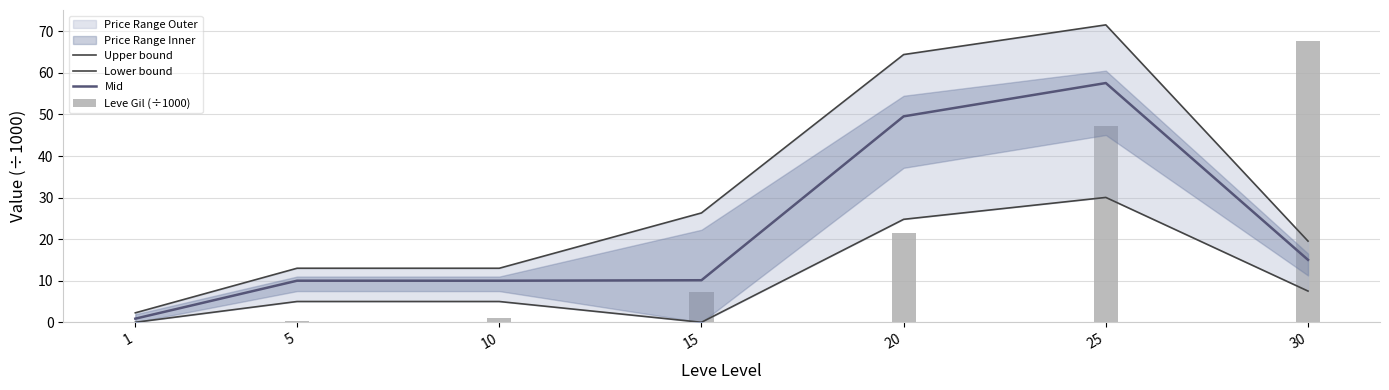

Reading right to left, extract all data points from this chart.

Upper bound: 19.5	71.5	64.4	26.3	13.0	13.0	2.3
Lower bound: 7.5	30.0	24.8	0.0	5.0	5.0	0.0
Mid: 15.0	57.6	49.5	10.1	10.0	10.0	0.9
Leve Gil (÷1000): 67.7	47.2	21.6	7.2	1.0	0.2	0.2